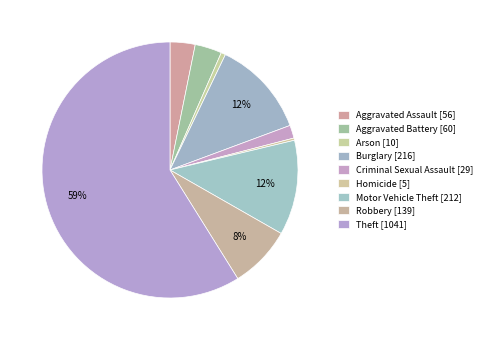

Which category has the biggest portion of the pie?

Theft